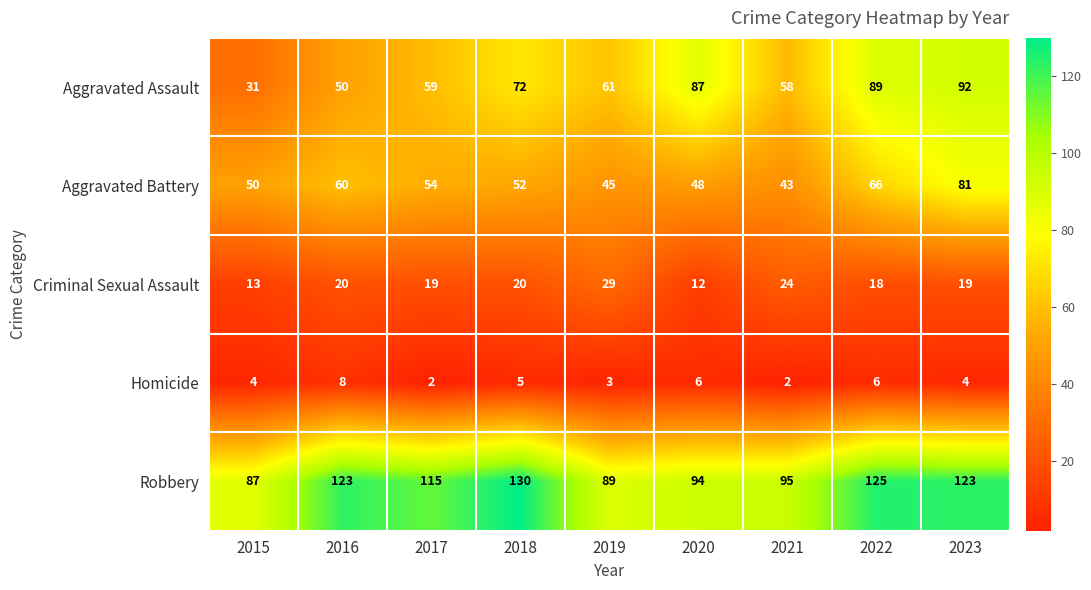

At 2015, list the series in order from smallest to largest.

Homicide, Criminal Sexual Assault, Aggravated Assault, Aggravated Battery, Robbery